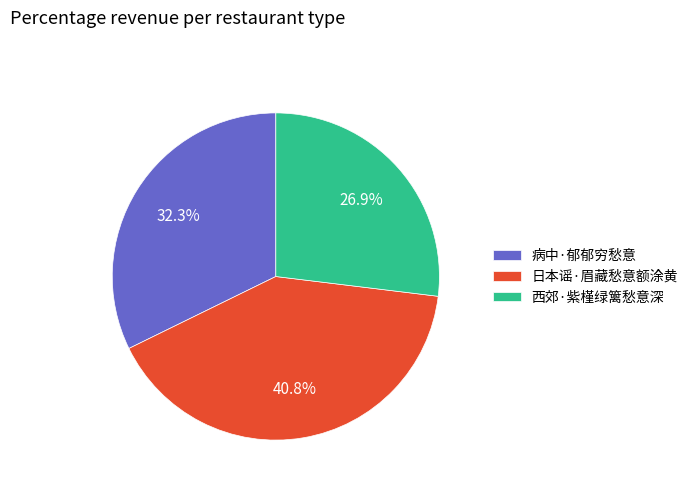

To the nearest percent, what is the average slice percentage?

33%